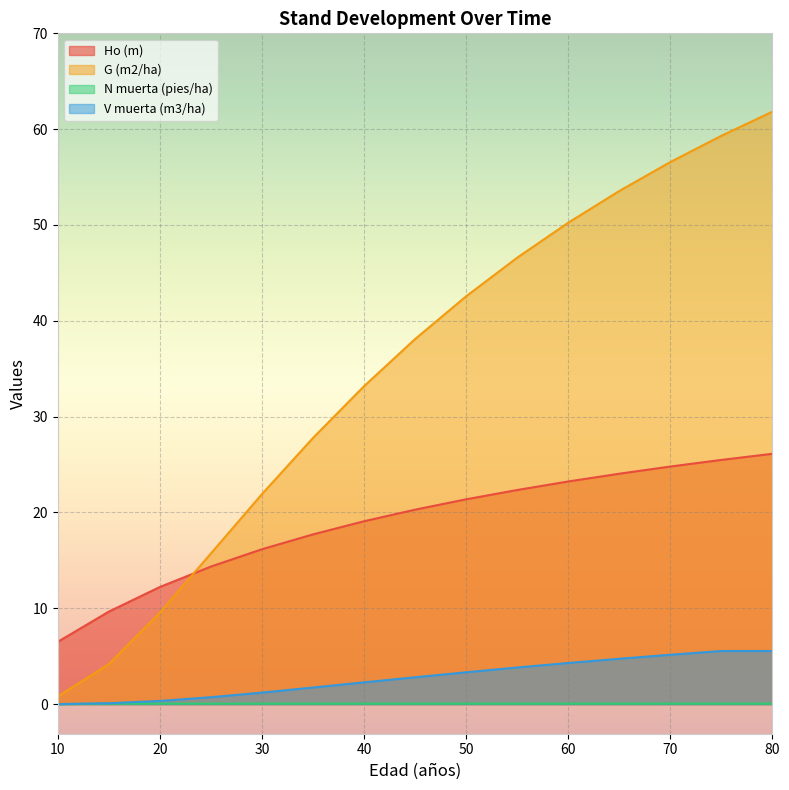

What are all the series names shown in the legend?

Ho (m), G (m2/ha), N muerta (pies/ha), V muerta (m3/ha)